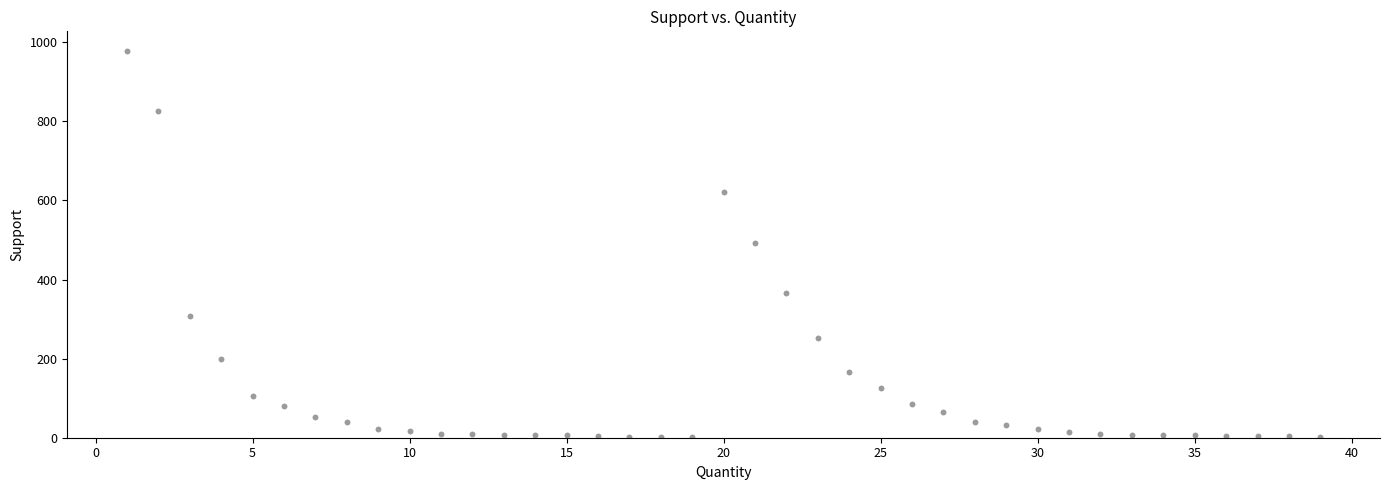

What is the range of X values (max minus min)?

38